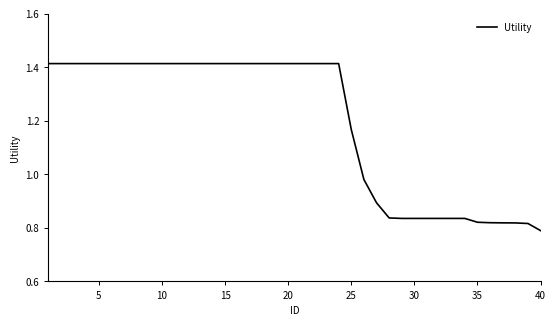

Which category has the lowest value across all series?

40